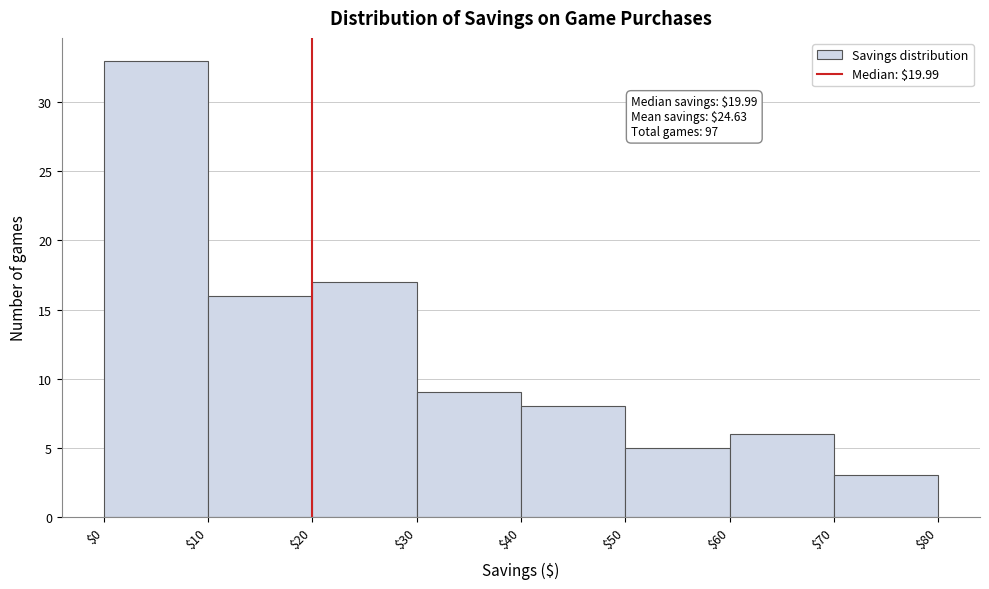

Which range on the x-axis has the tallest bar?

$0 to $10